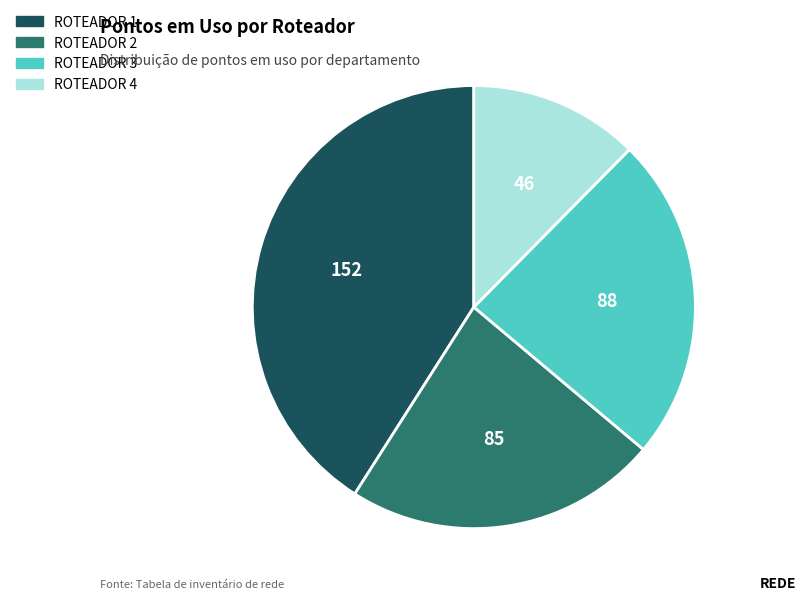

Combined, do ROTEADOR 1 and ROTEADOR 2 account for over 50%?

Yes